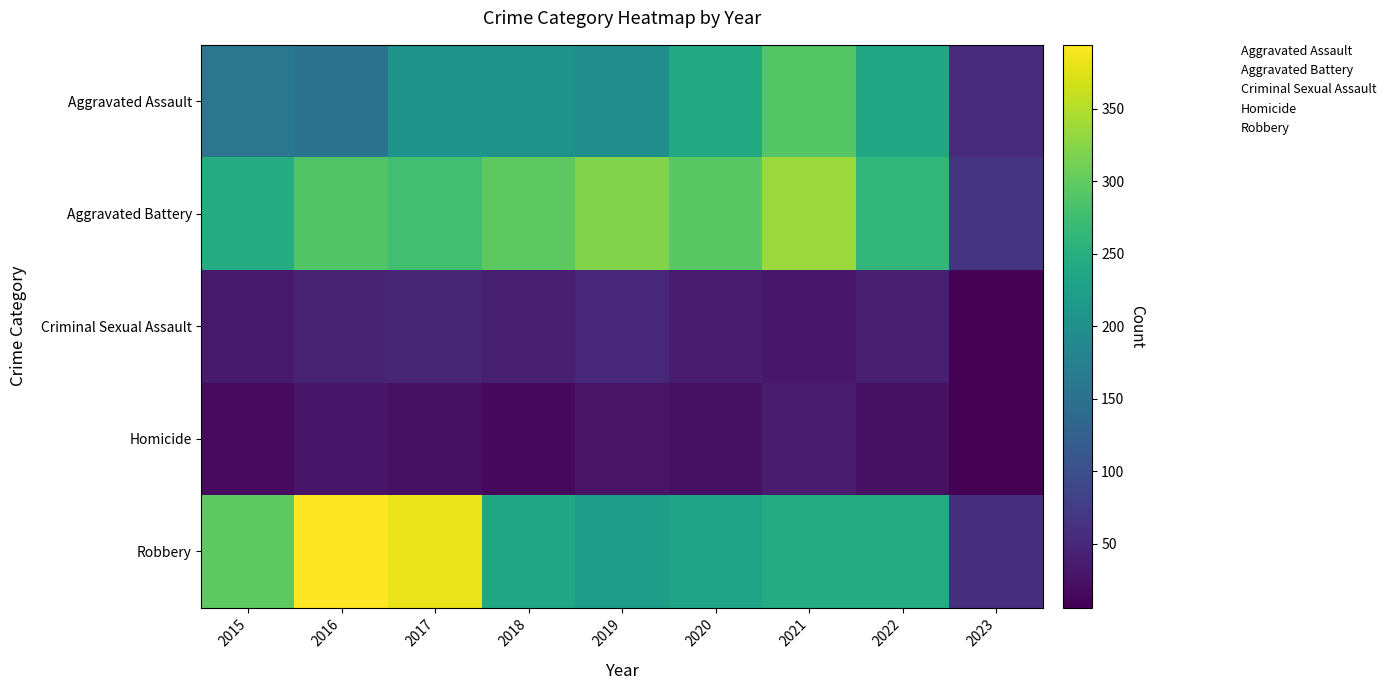

What is the minimum value shown in the chart?

6